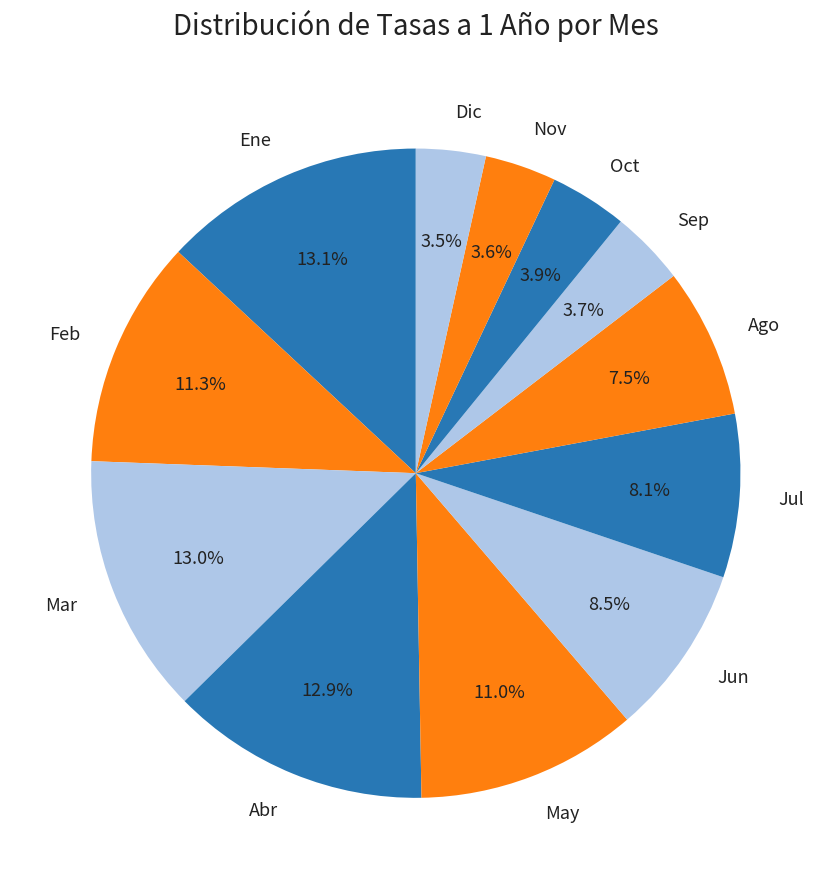

Does any single category account for the majority?

No